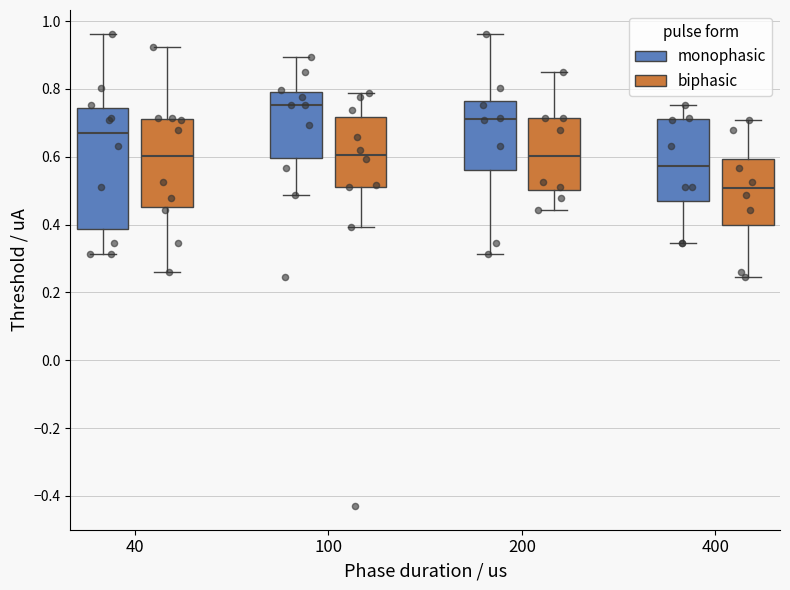

Reading left to right, read every box against the y-axis: the position of its median line, the range the box covers, and the ends of its whiskers. The values are not printed on the chart, so give them approximately, as read against the axis.

40 (monophasic): median 0.68, box 0.38 to 0.74, whiskers 0.32 to 0.96
40 (biphasic): median 0.60, box 0.46 to 0.72, whiskers 0.26 to 0.92
100 (monophasic): median 0.76, box 0.60 to 0.80, whiskers 0.48 to 0.90
100 (biphasic): median 0.60, box 0.52 to 0.72, whiskers 0.40 to 0.78
200 (monophasic): median 0.72, box 0.56 to 0.76, whiskers 0.32 to 0.96
200 (biphasic): median 0.60, box 0.50 to 0.72, whiskers 0.44 to 0.84
400 (monophasic): median 0.58, box 0.46 to 0.70, whiskers 0.34 to 0.76
400 (biphasic): median 0.50, box 0.40 to 0.60, whiskers 0.24 to 0.70